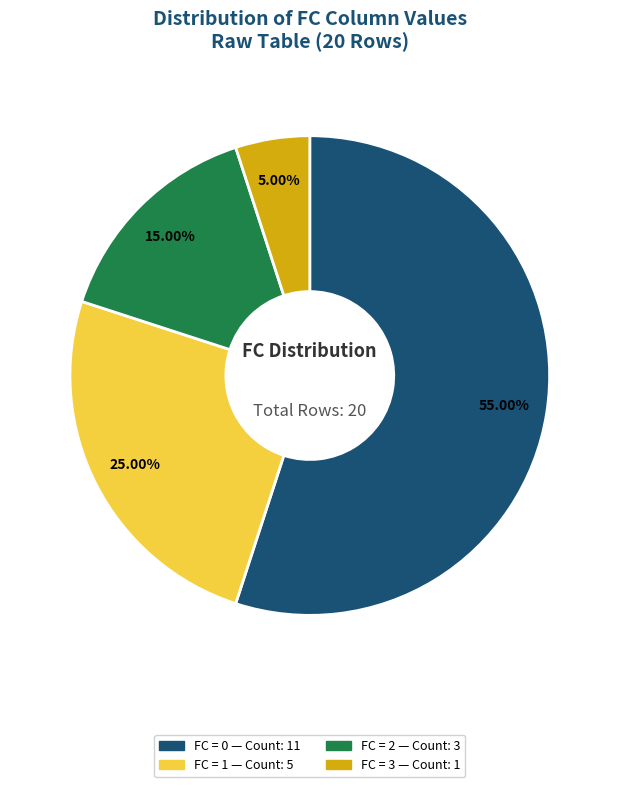

Does any single category account for the majority?

Yes